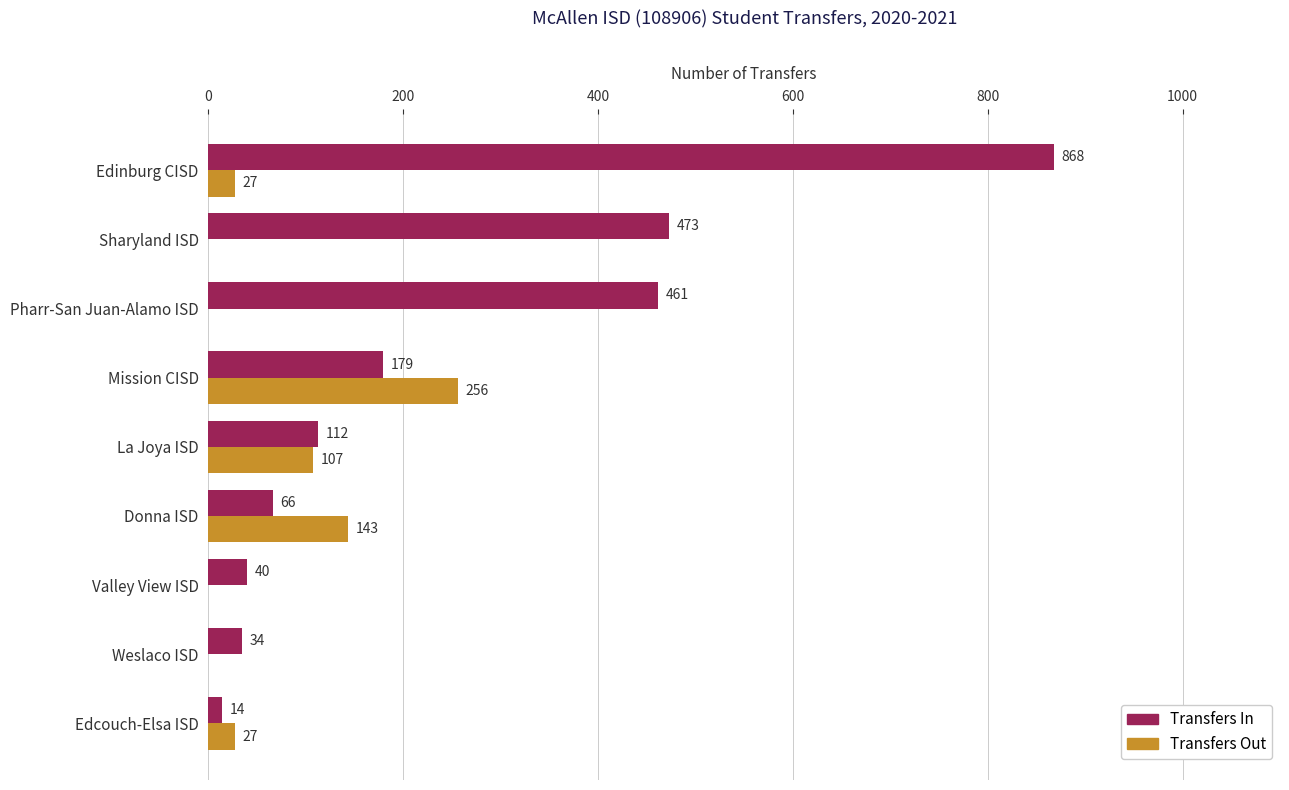

Is the value of Transfers Out at Sharyland ISD greater than the value of Transfers In at Edinburg CISD?

No